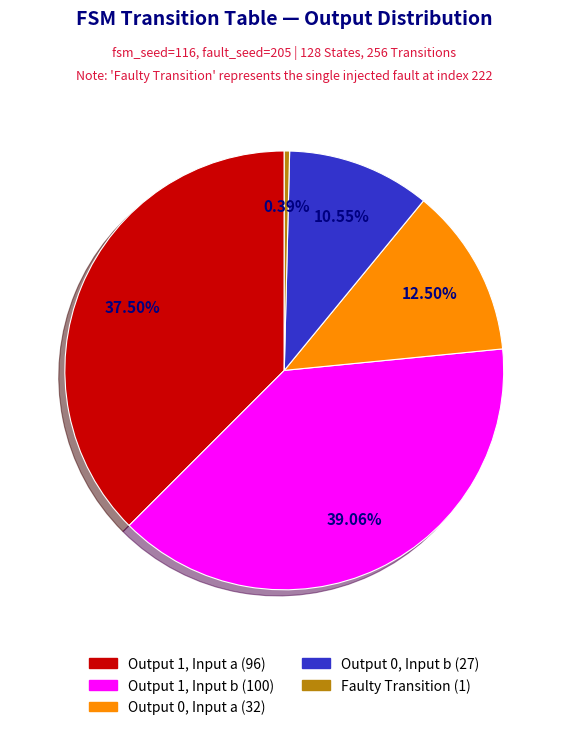

To the nearest percent, what is the difference between the largest and smallest slice percentages?

39%